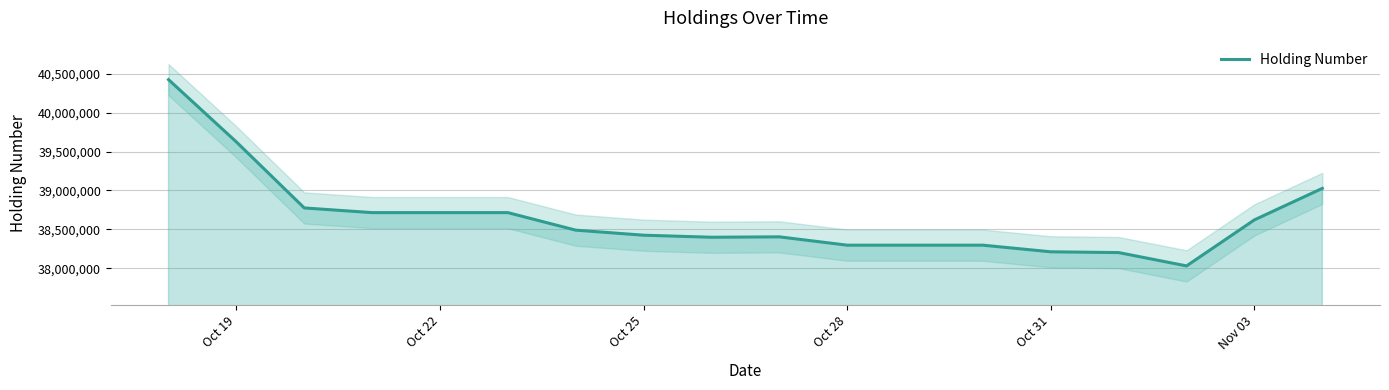

What is the highest value of the Holding Number series?

40423000